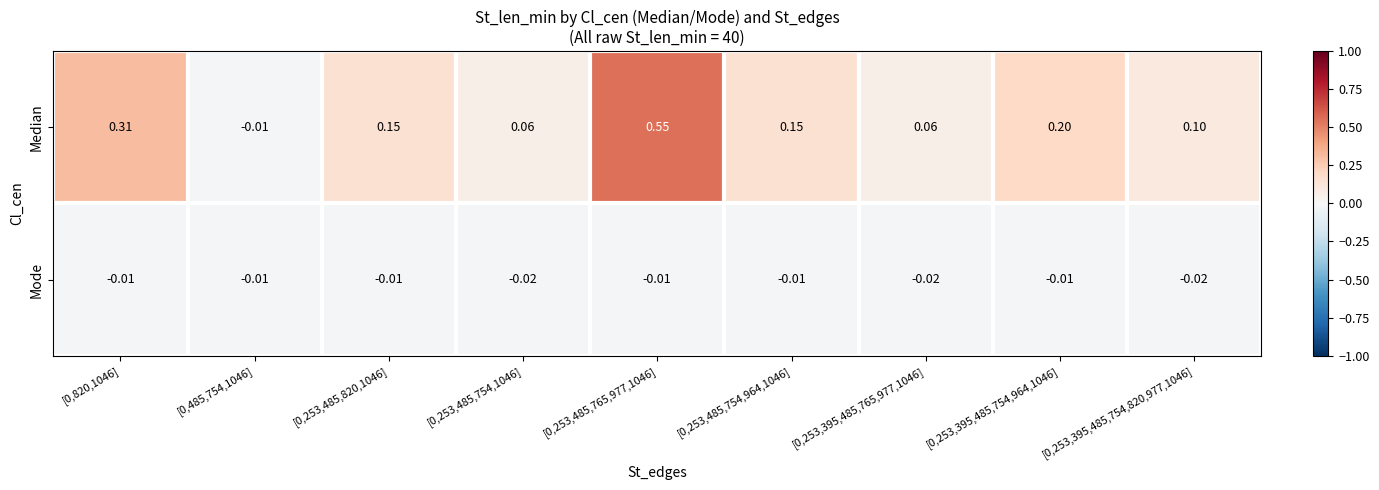

Which series changed the most between [0,253,395,485,765,977,1046] and [0,253,395,485,754,964,1046]?

Median